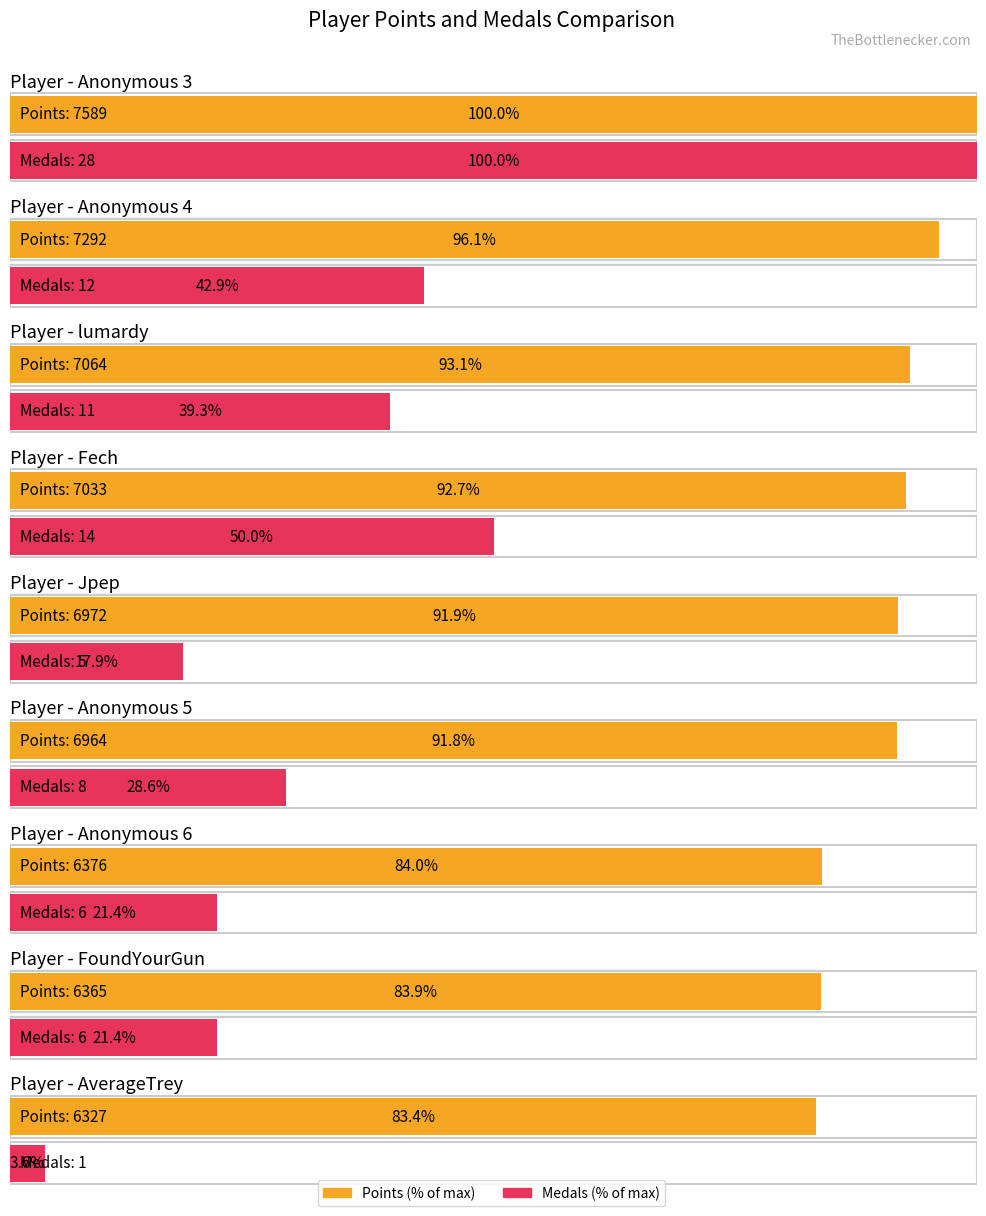

What position from the right is Anonymous 5?

4